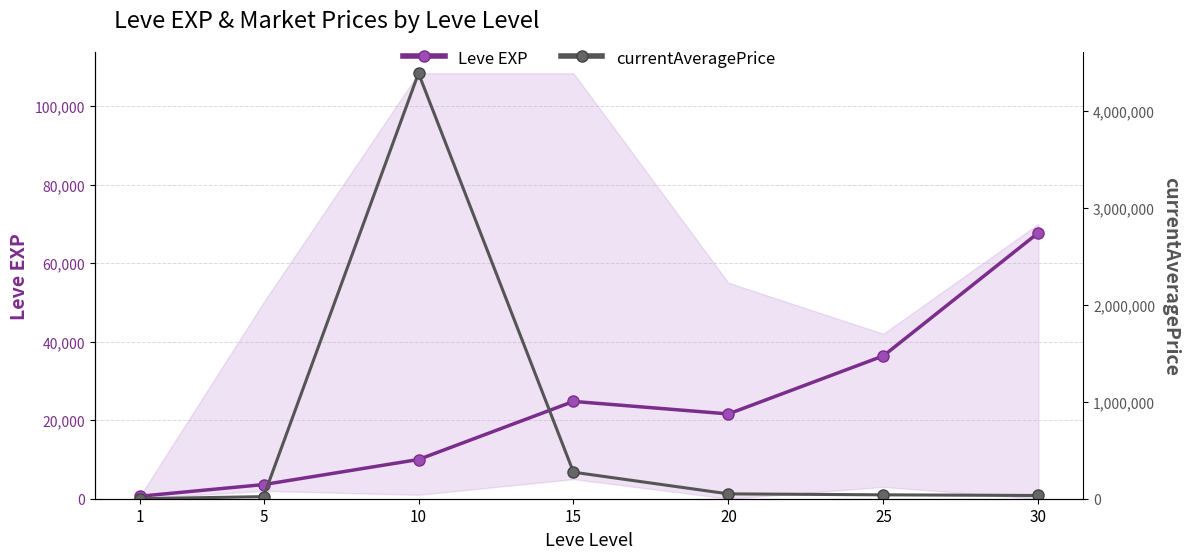

At 15, list the series in order from largest to smallest.

currentAveragePrice, Leve EXP